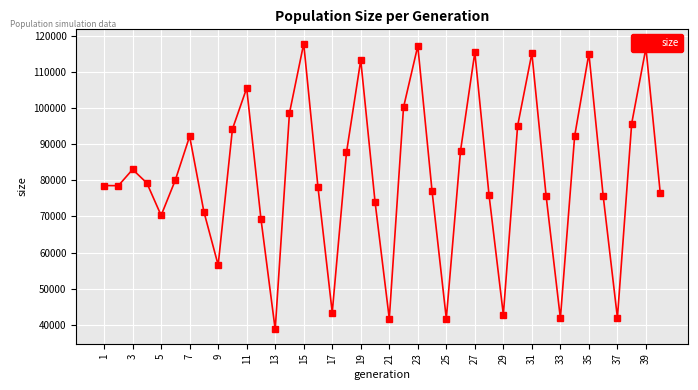

What is the average value?

81306